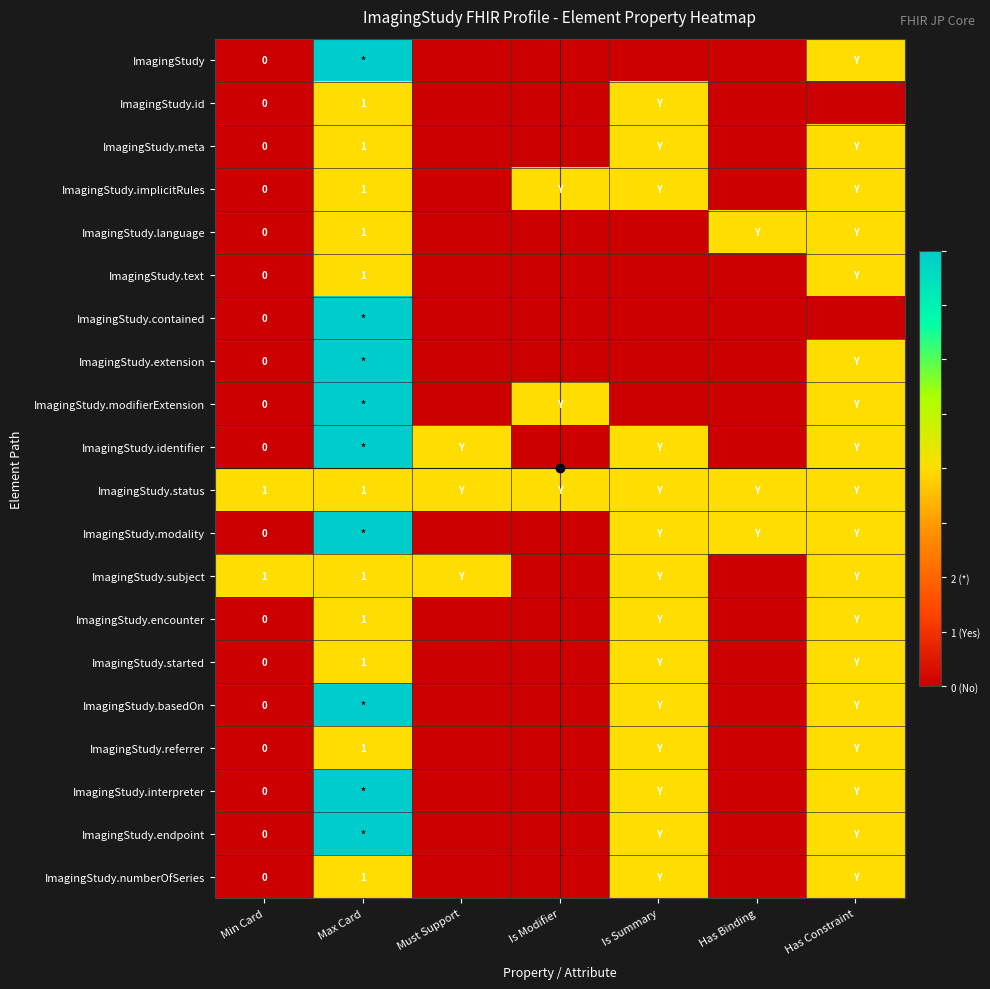

Which series changed the most between Max Card and Has Binding?

ImagingStudy